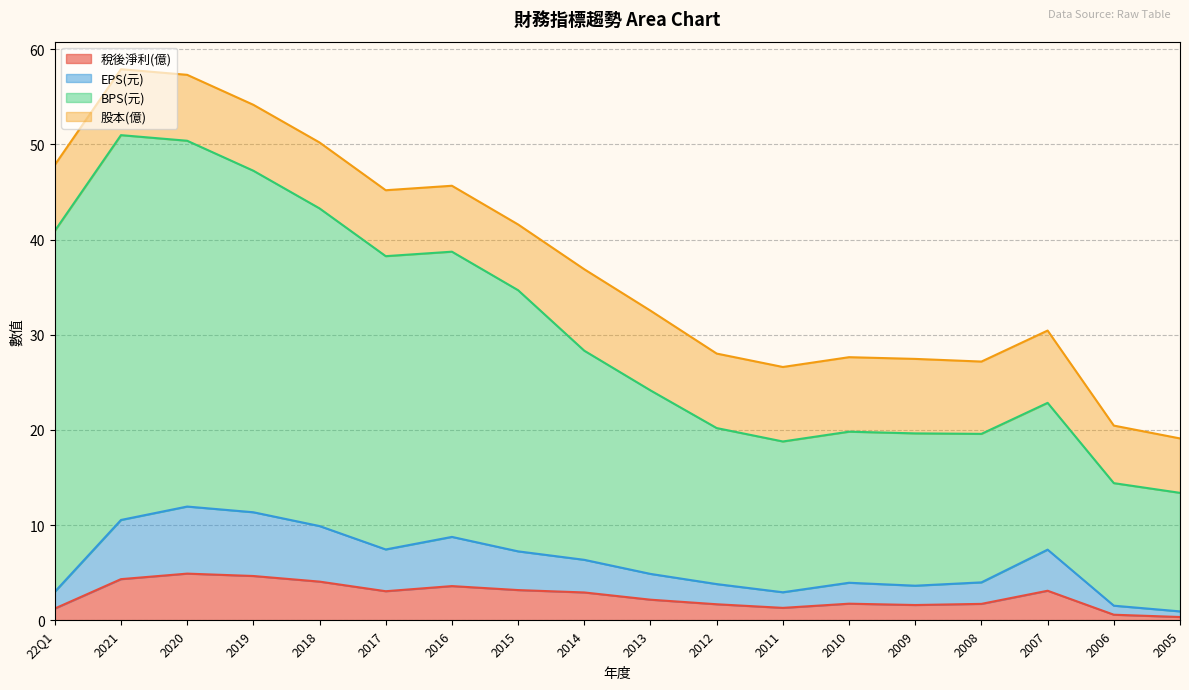

How many data points does each series have?

18